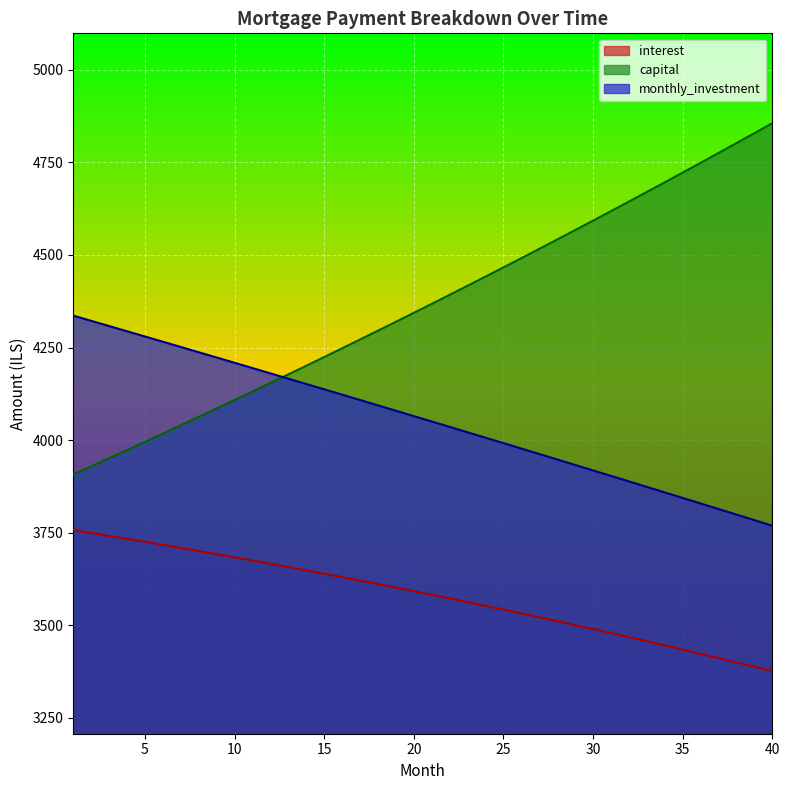

At which label is capital closest to 4381?

22